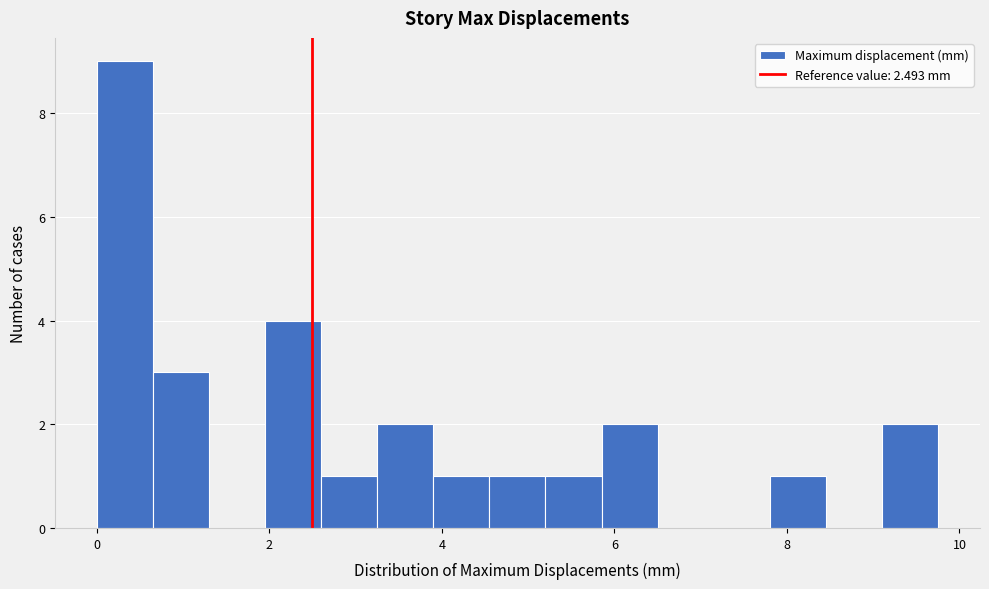

Around what value on the x-axis is the tallest bar? Give the approximate position of its centre, as read against the axis.

0.4